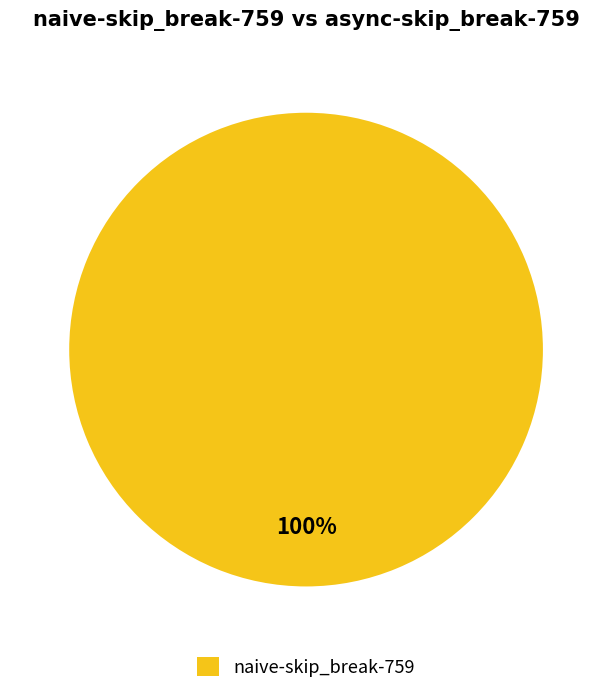

Is there any slice that represents more than half of the pie?

Yes